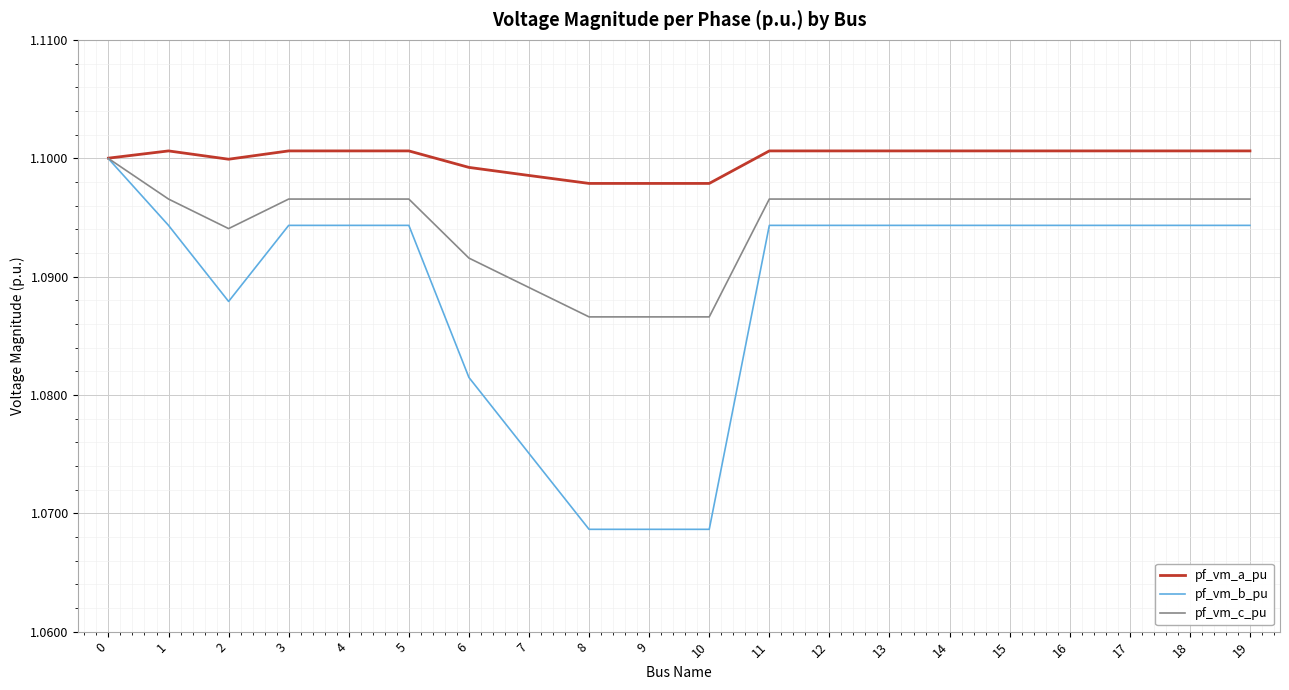

True or false: pf_vm_b_pu has a value of 1.1 at 16.

True